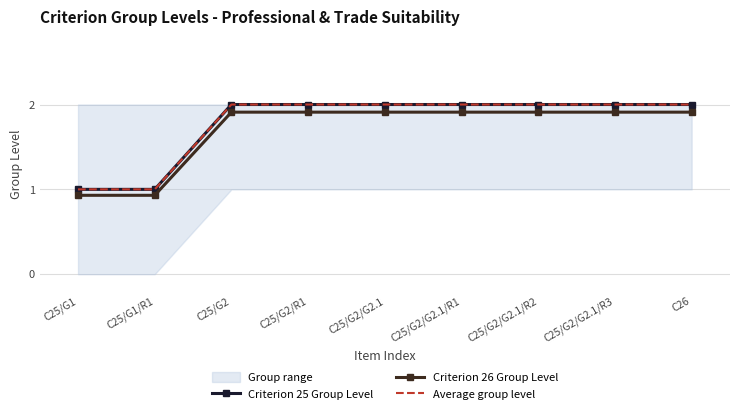

What is the approximate value of Criterion 25 Group Level at C25/G2/R1?

2.0